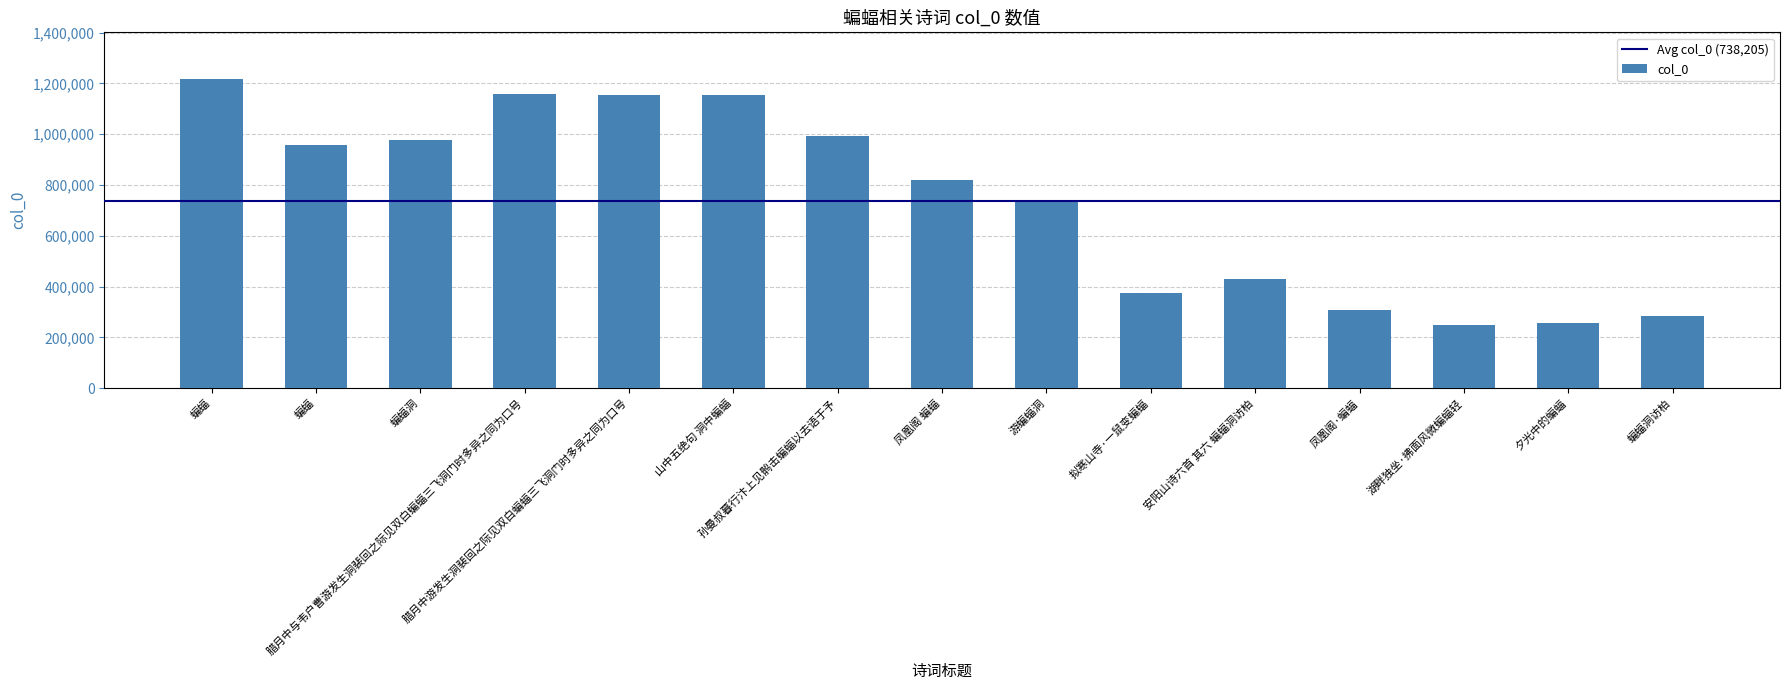

How many categories are shown in the chart?

15